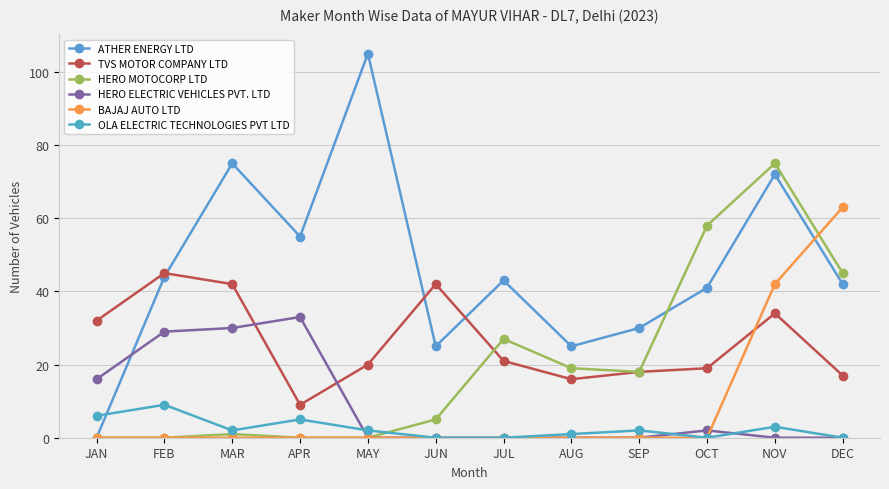

Is it true that ATHER ENERGY LTD equals 20 at DEC?

False